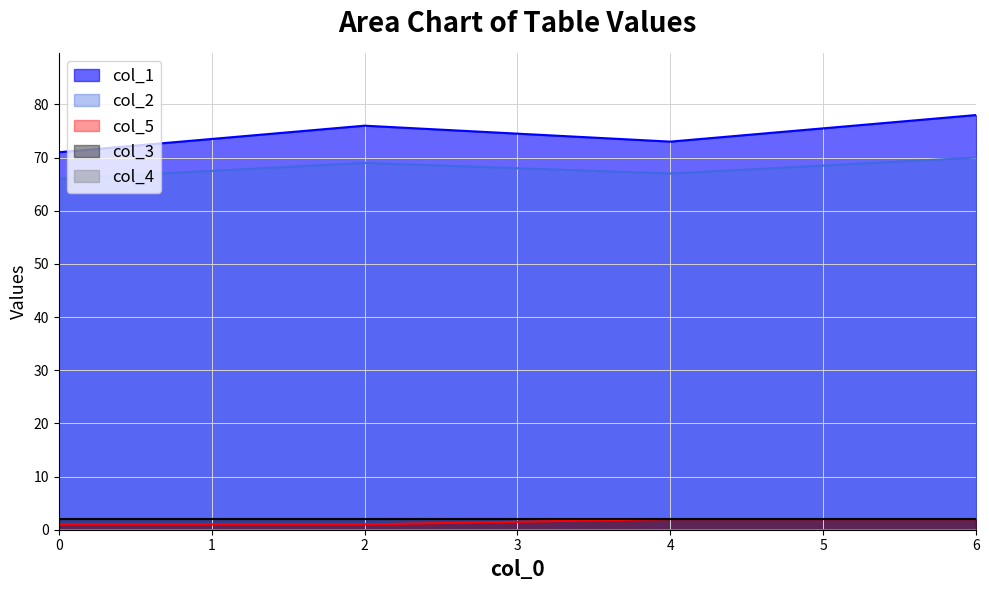

The col_1 series shows 15 at 4. True or false?

False